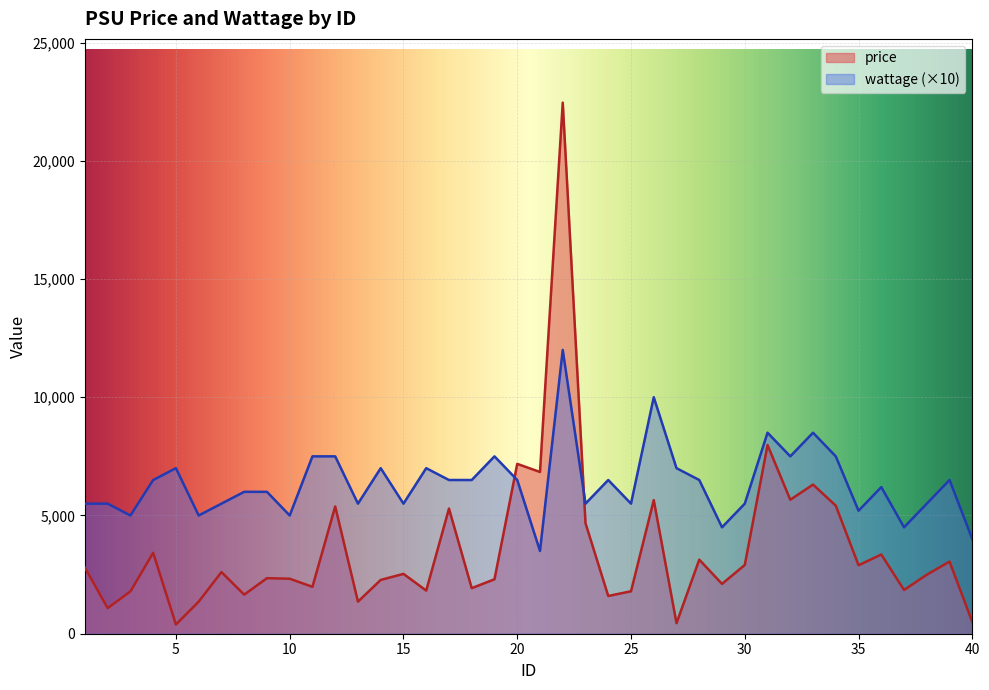

After their last crossing, which series has the higher values: price or wattage?

wattage